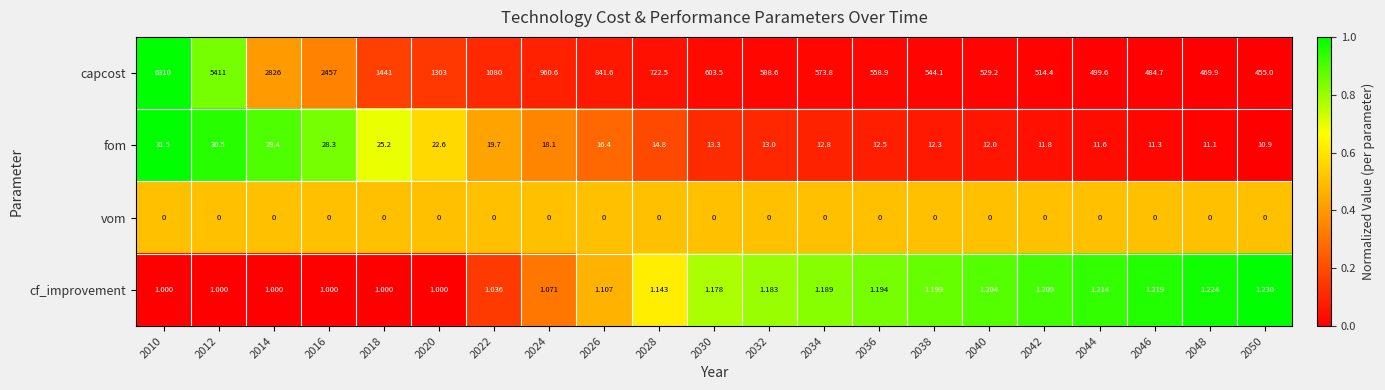

Is the value of capcost at 2018 greater than the value of fom at 2012?

Yes